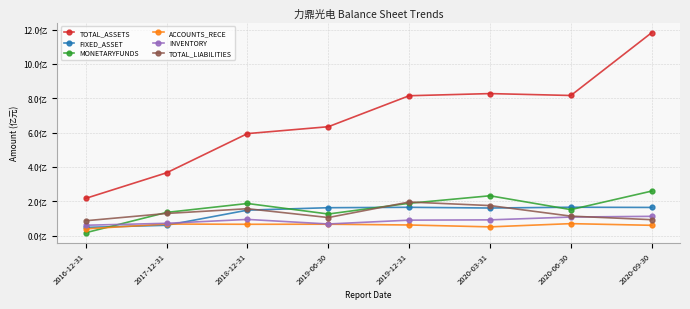

At which label does MONETARYFUNDS first exceed 186754167?

2018-12-31